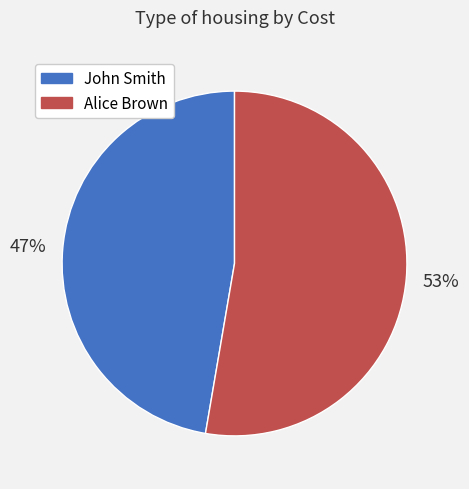

Rank the categories by value from highest to lowest.

Alice Brown, John Smith